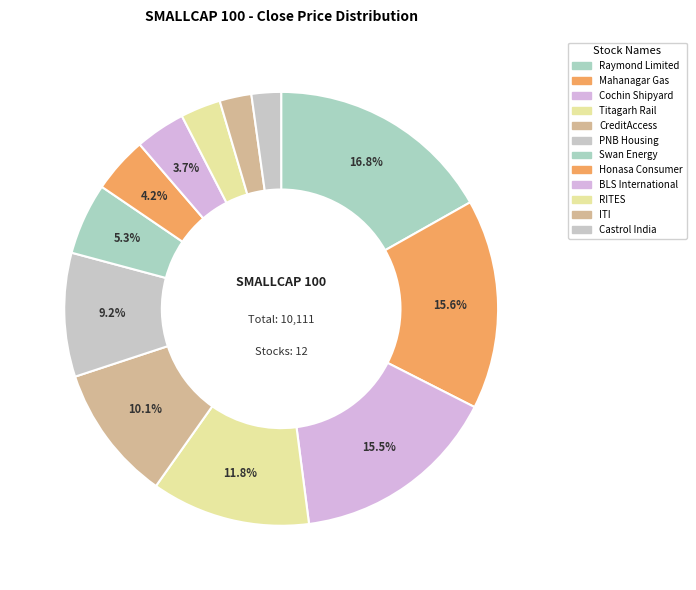

How many segments does this pie chart have?

12